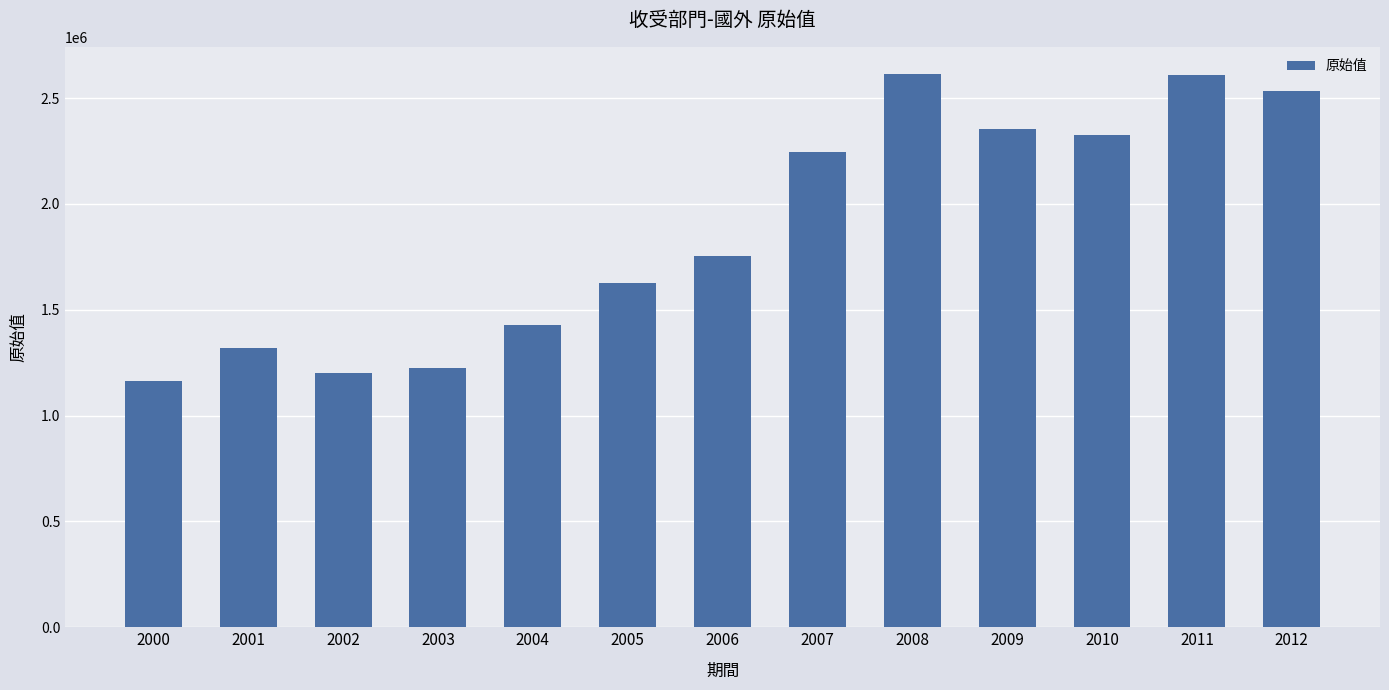

What is the sum of the values at 2010 and 2005?

3954982